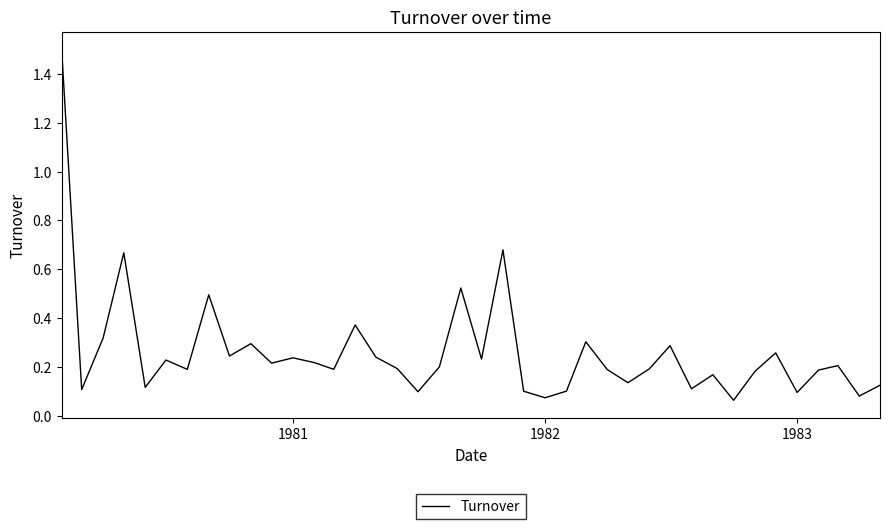

What is the difference between the maximum and minimum values?

1.4